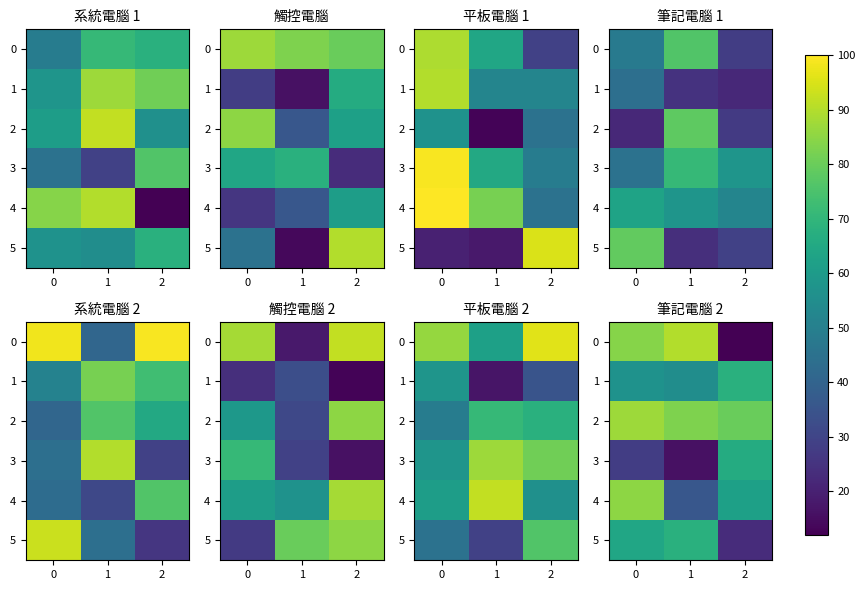

What is the difference between the highest and lowest values at 2?

68